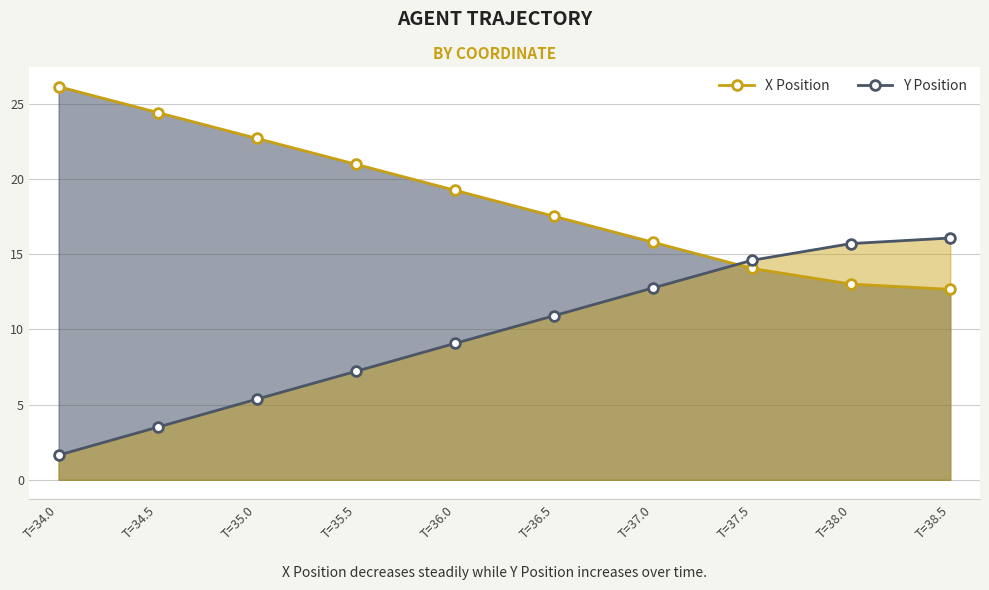

What position from the left is T=38.5?

10